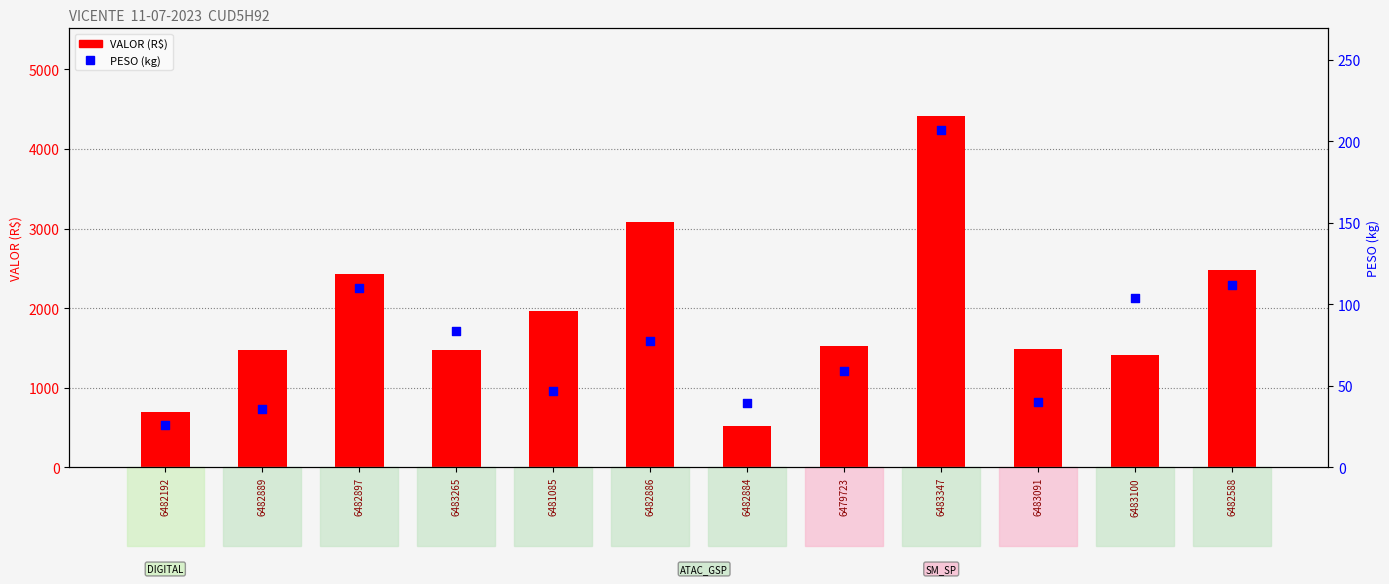

Which series has the largest Y range (max minus min)?

VALOR